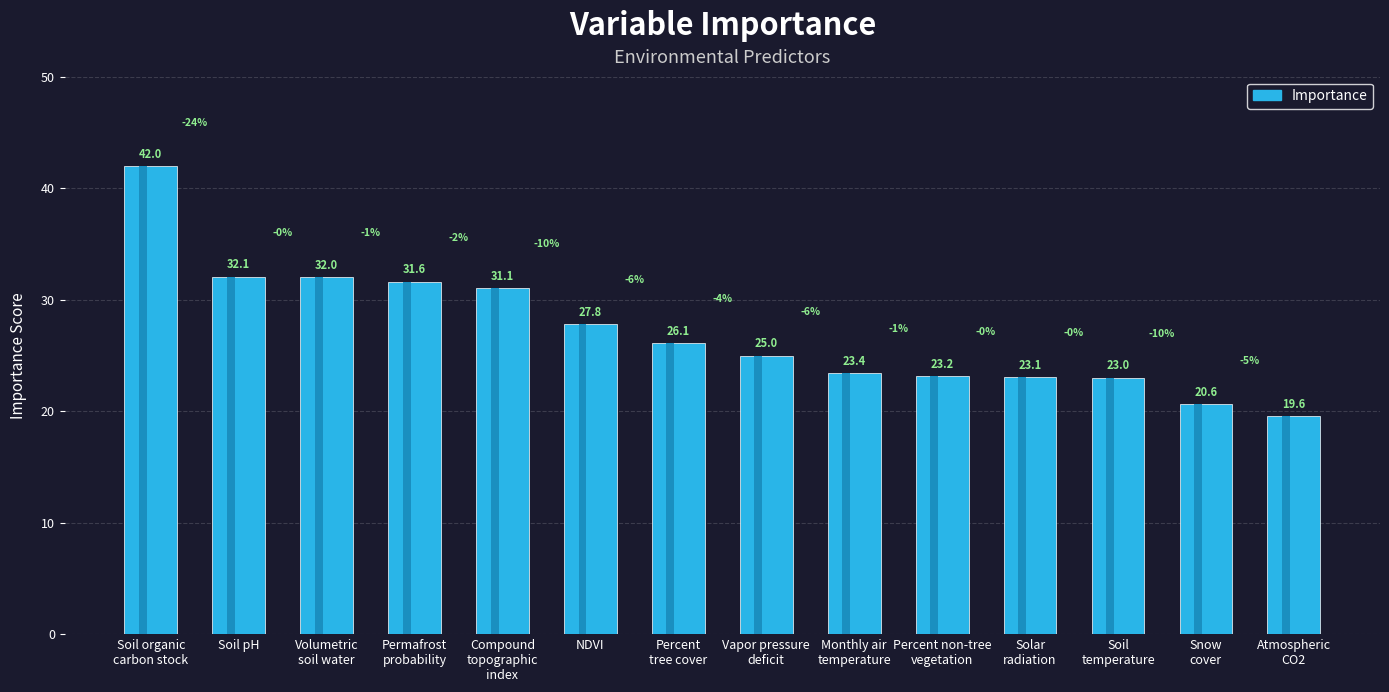

Does the chart contain any negative values?

No